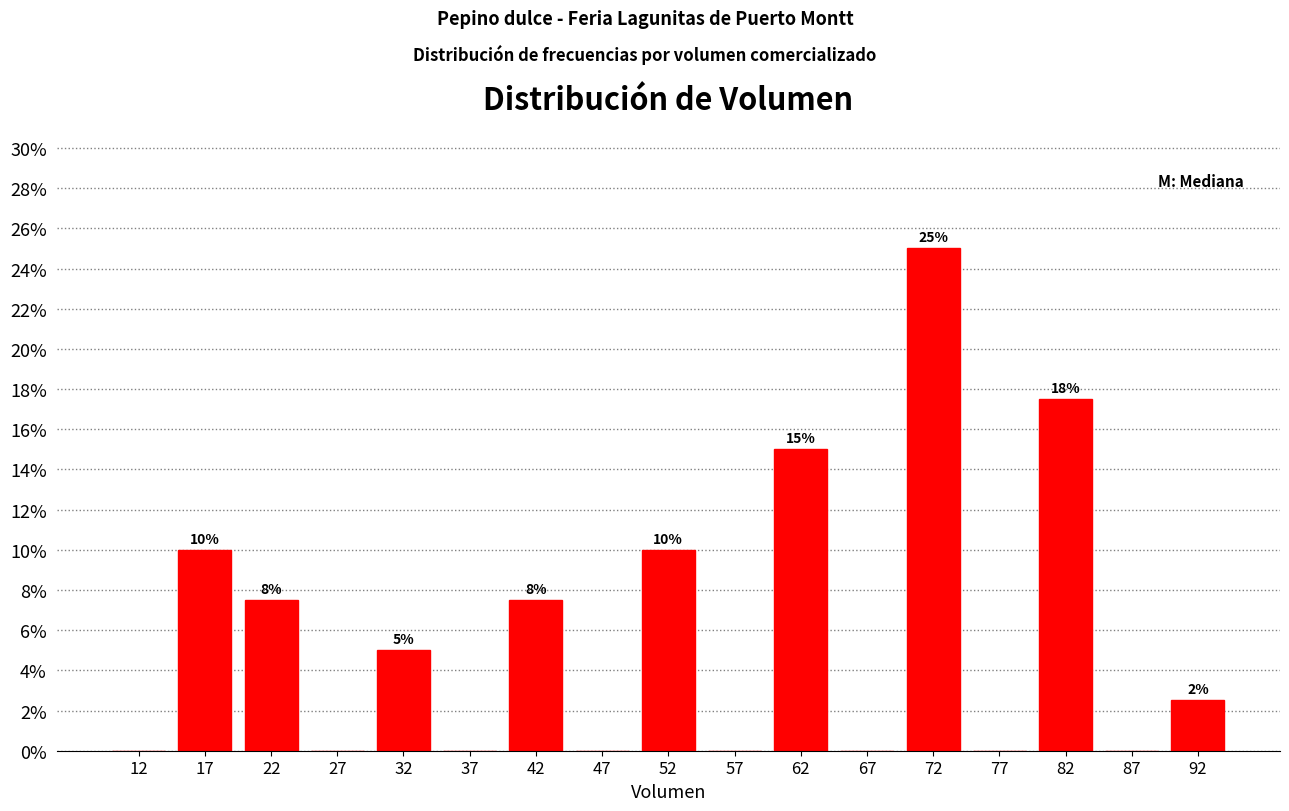

Which range on the x-axis has the tallest bar?

70 to 75